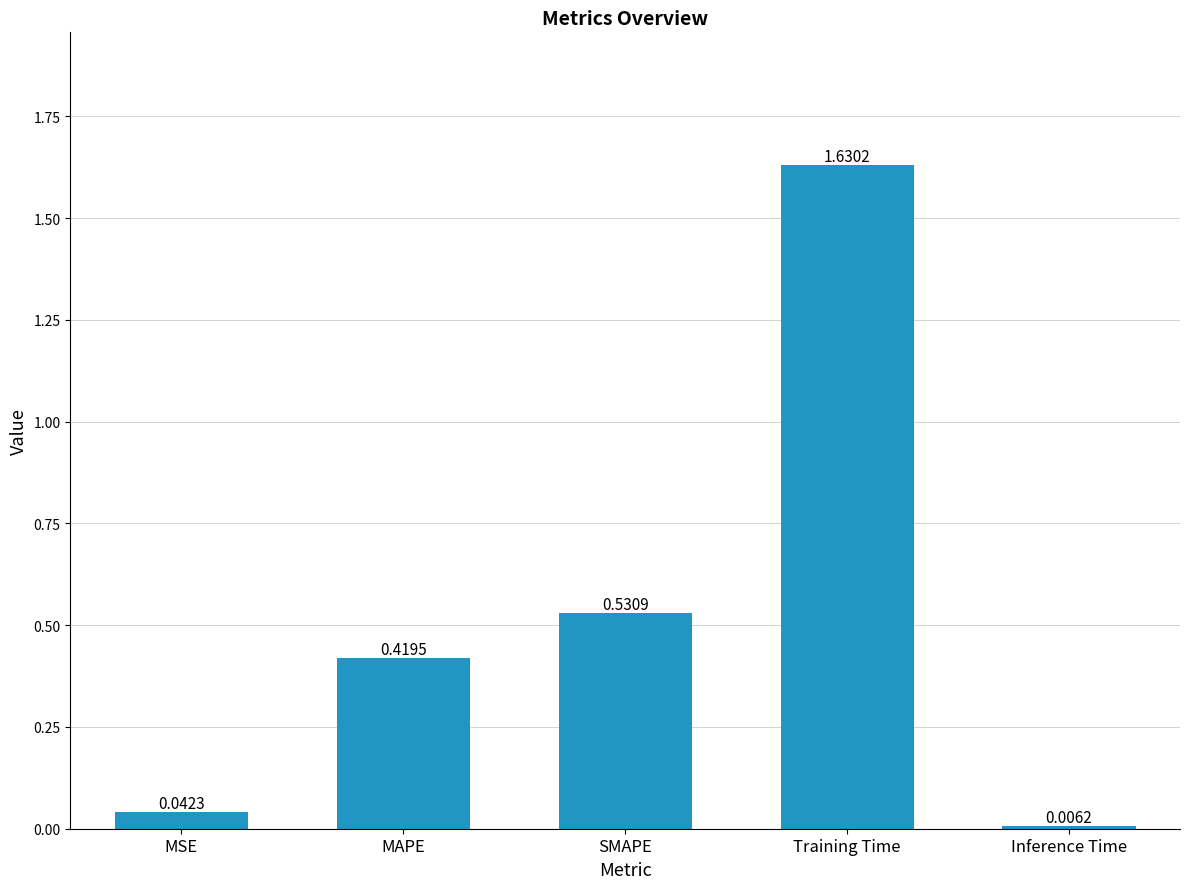

List the labels in order of value, largest first.

Training Time, SMAPE, MAPE, MSE, Inference Time